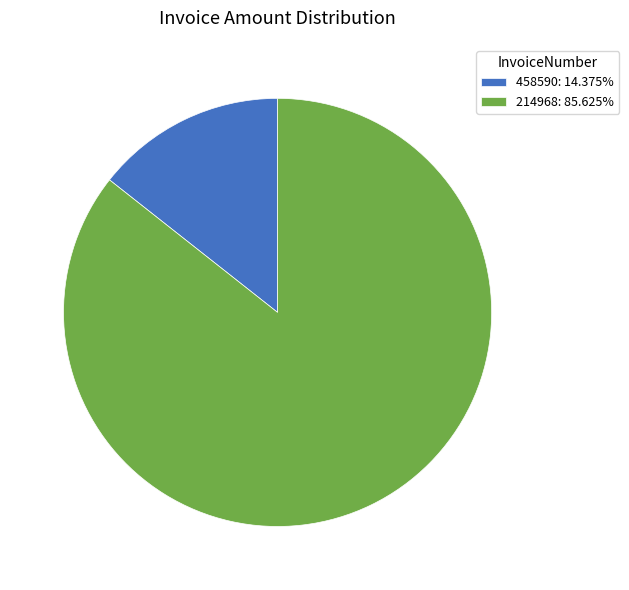

How many segments does this pie chart have?

2